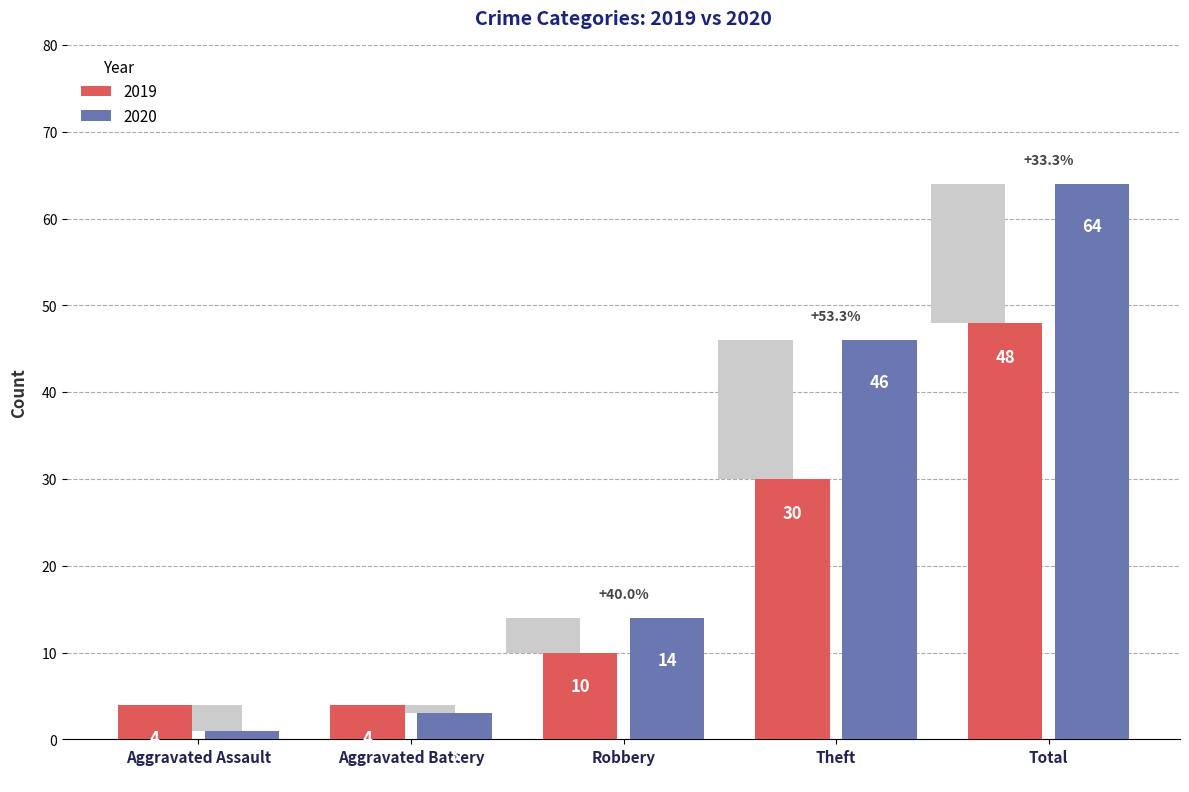

What is the average value of the 2020 series?

26